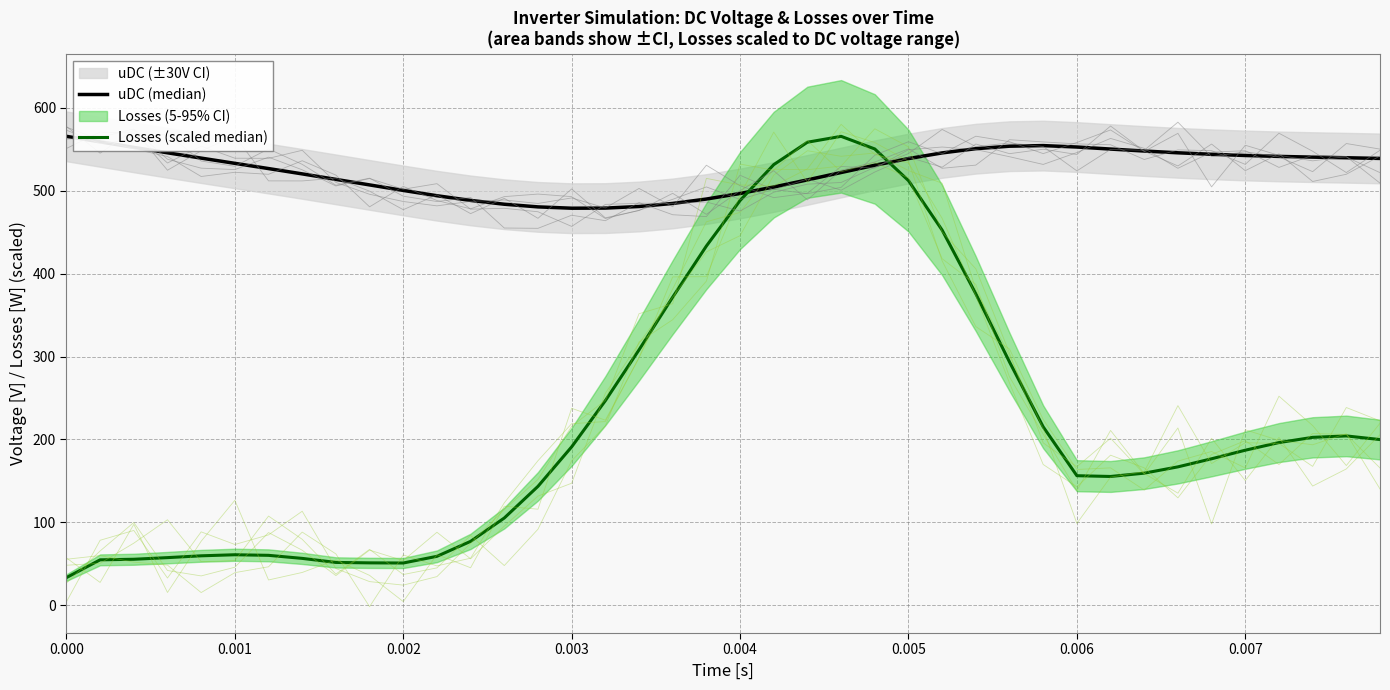

How many values in the Losses (scaled median) series exceed 186?

20